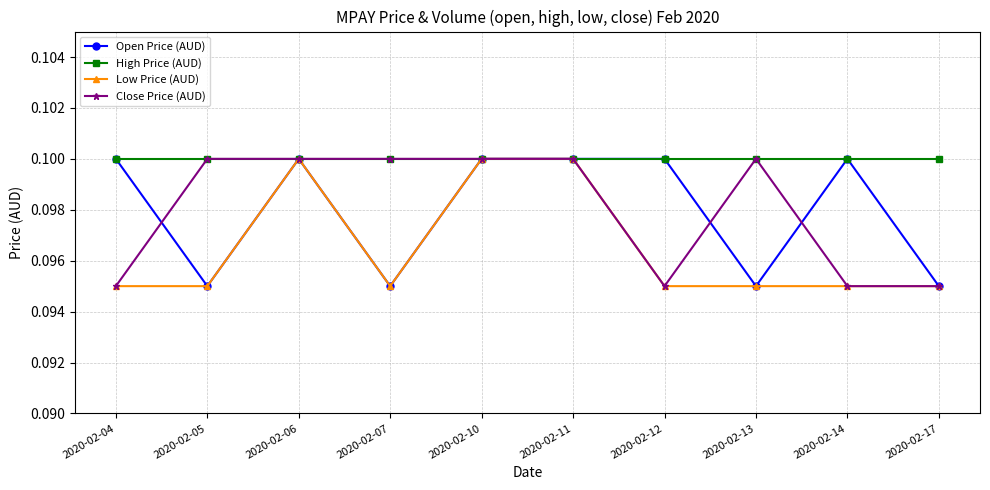

True or false: Open Price (AUD) has a value of 0.2 at 2020-02-04.

False